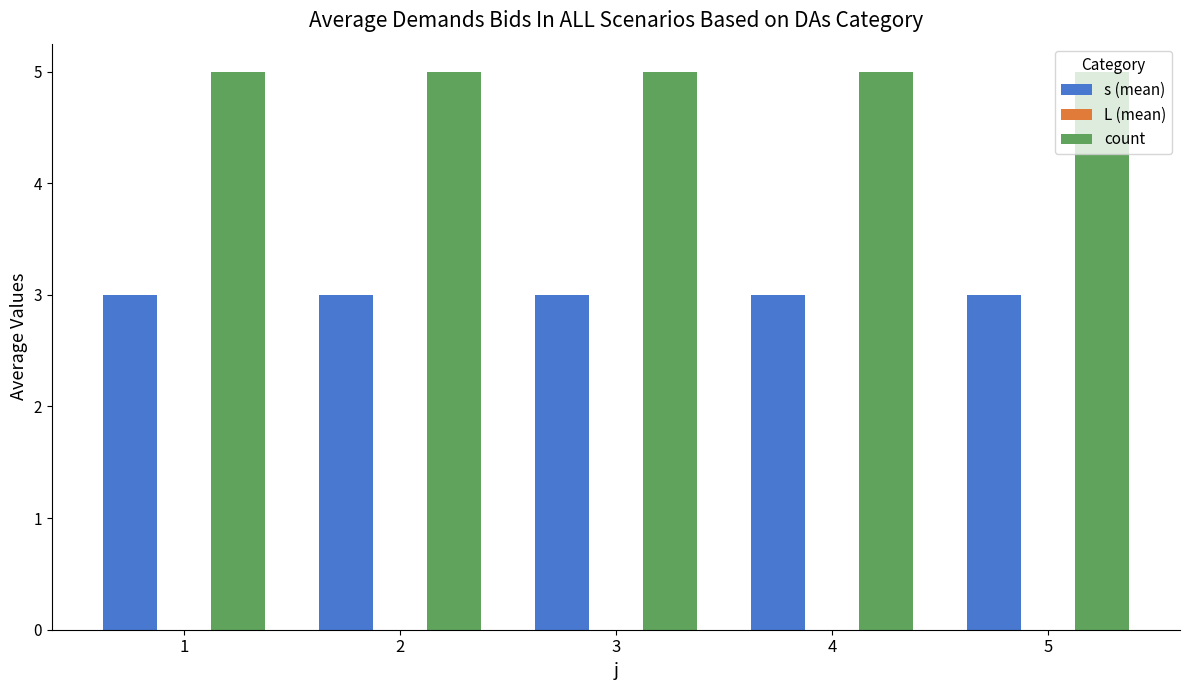

What is the minimum value for count?

5